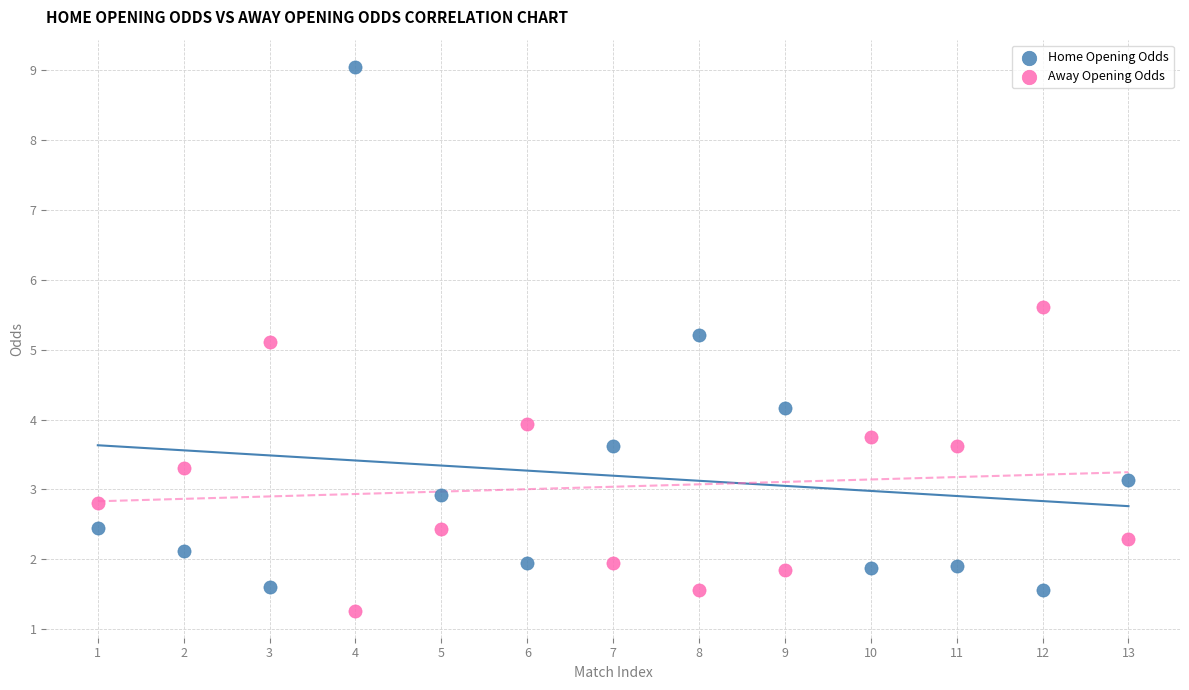

In the Home Opening Odds series, what Y value is closest to 5?

5.2